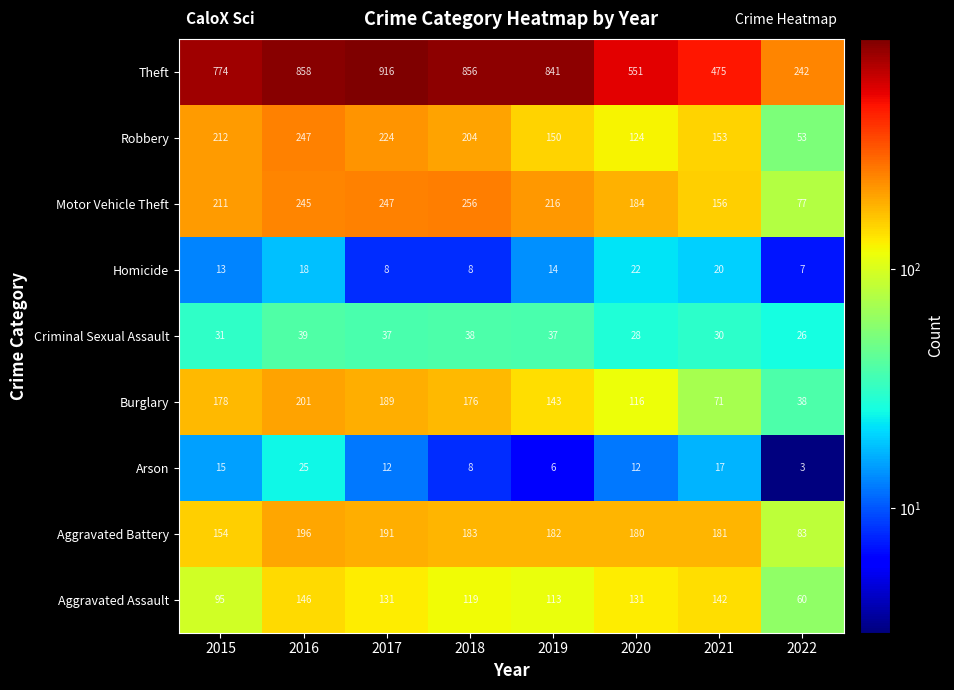

Is it true that Criminal Sexual Assault equals 26 at 2022?

True